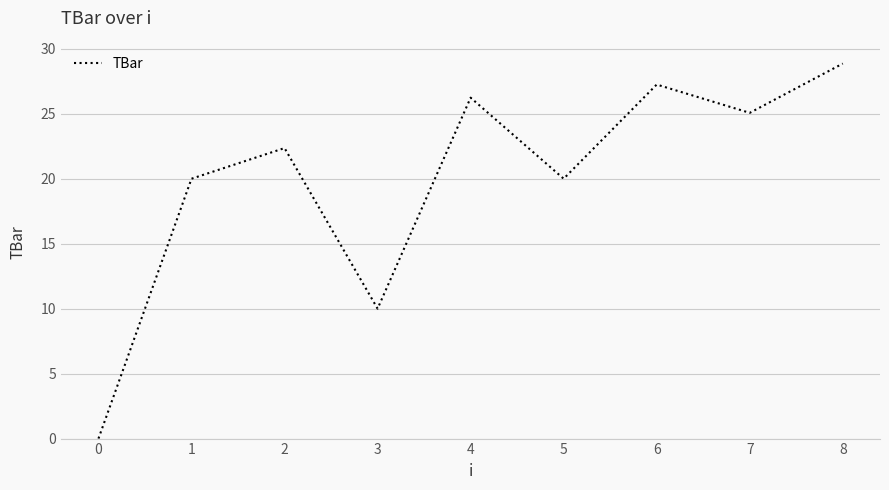

At which label does the data first exceed 22?

2